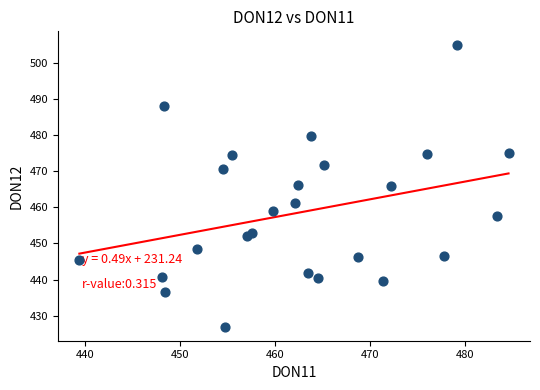

What is the range of X values (max minus min)?

45.2